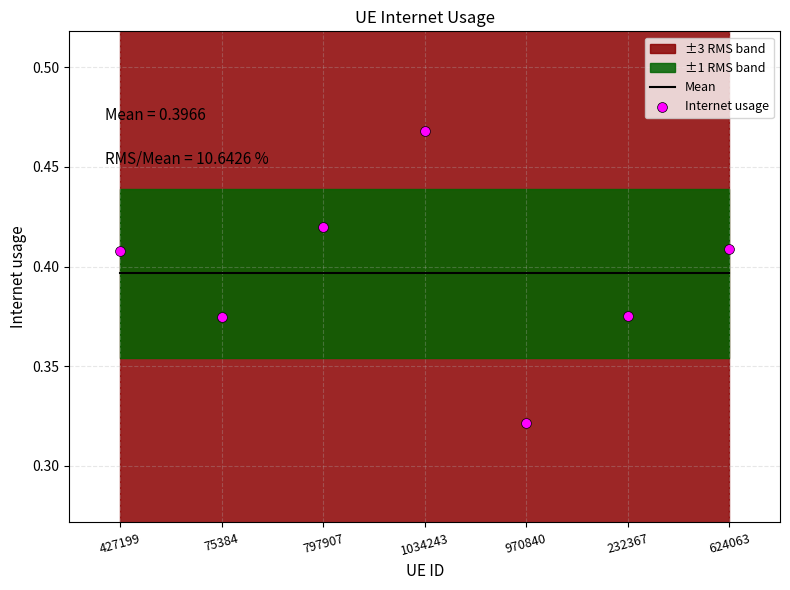

What is the total value across all series at 427199?

0.8